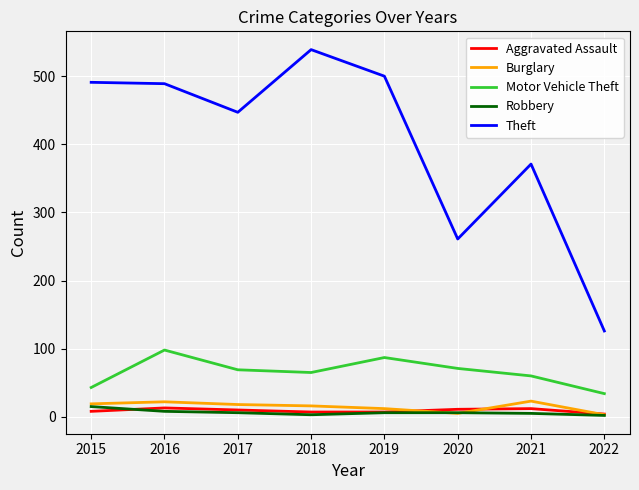

Which series has the widest spread of values?

Theft